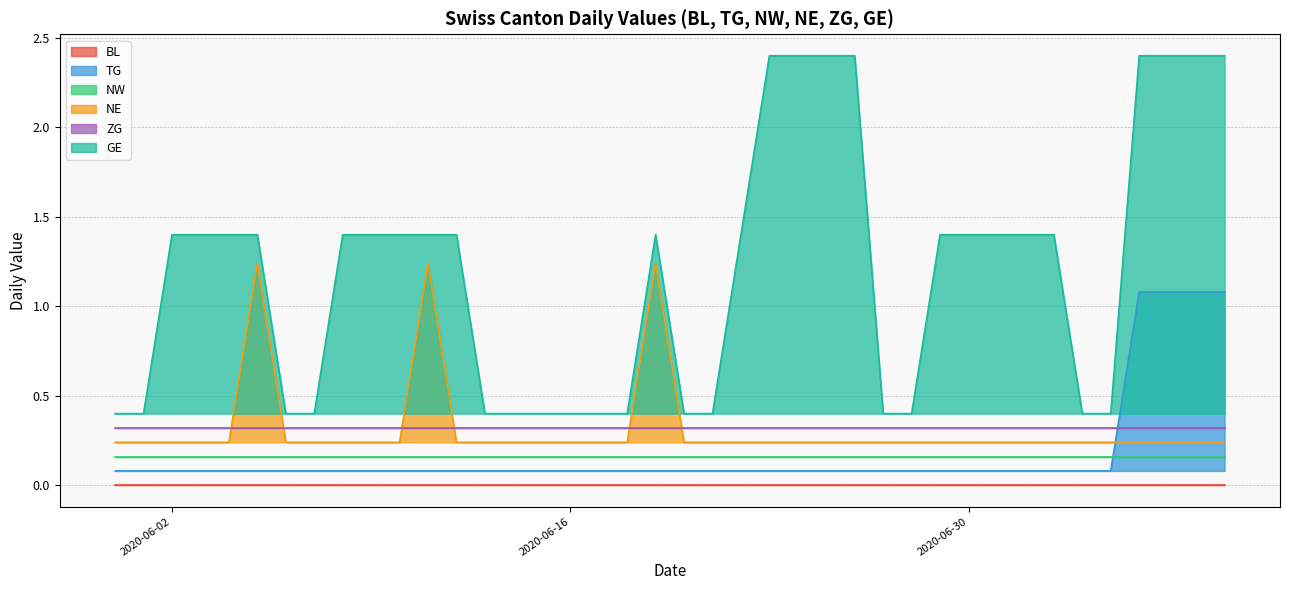

Between 2020-06-15 and 2020-10-05, which is larger?

2020-06-15